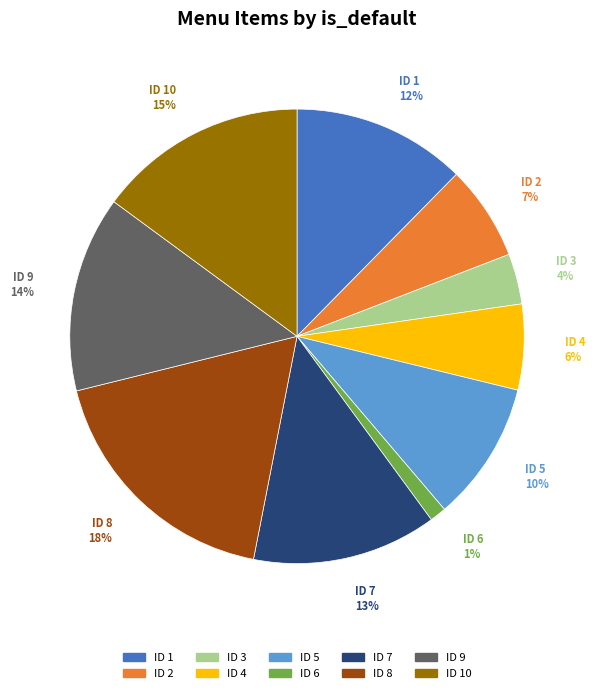

Which has a higher value, ID 6 or ID 2?

ID 2